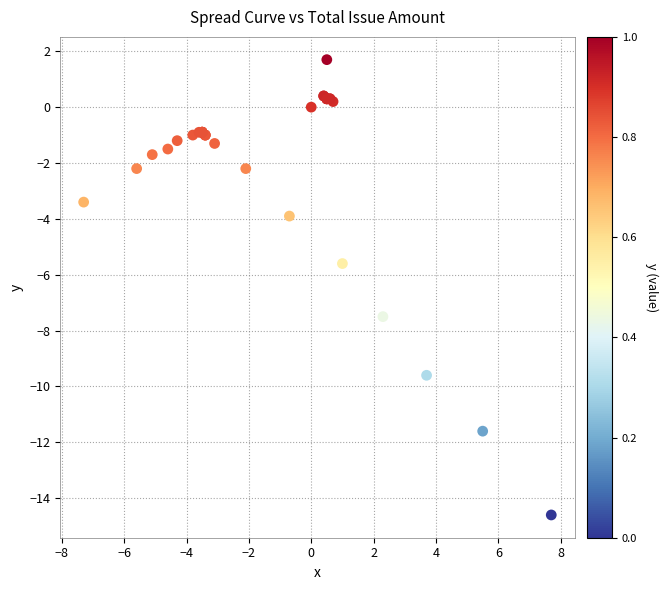

What Y value in the scatter plot is closest to -6?

-5.6